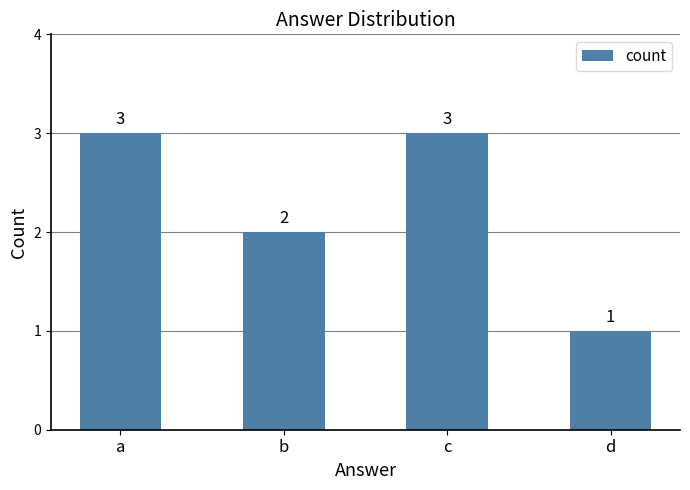

Count the values in the range 2 to 3.

3